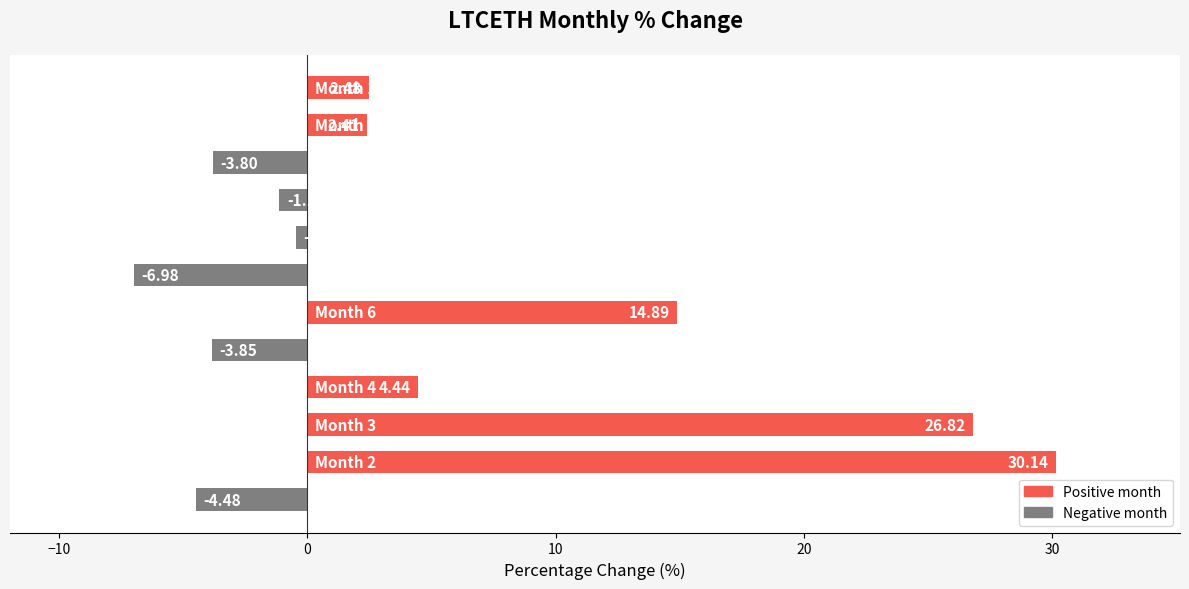

How many values are below zero?

6